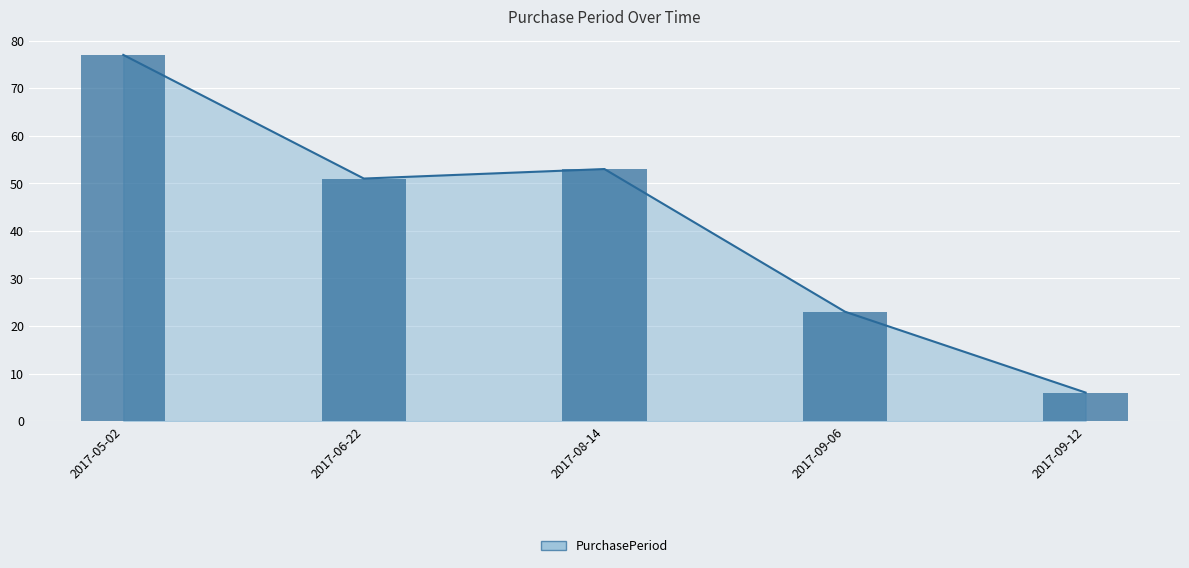

How many data points are less than 51?

2